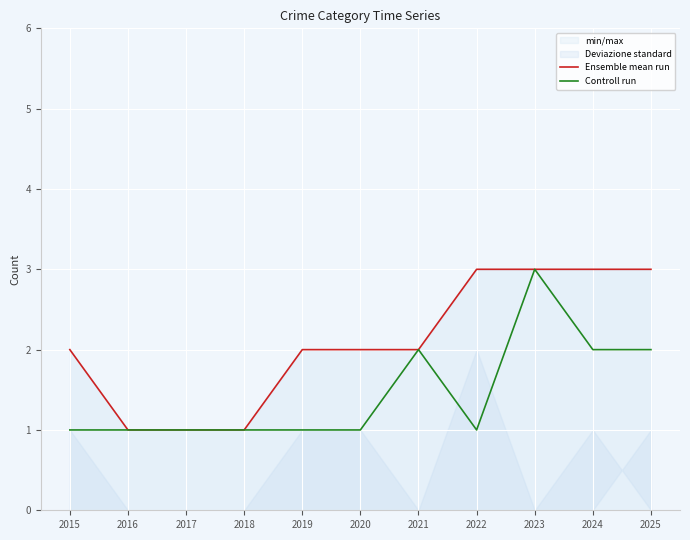

True or false: Controll run has more than 2 interior local peaks.

False